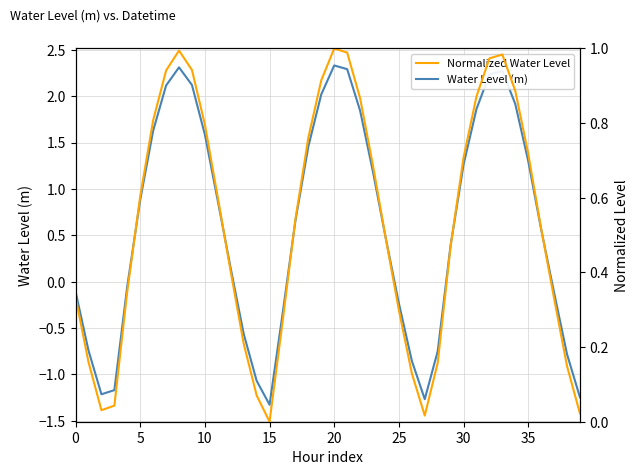

At 36, list the series in order from smallest to largest.

Normalized Water Level, Water Level (m)